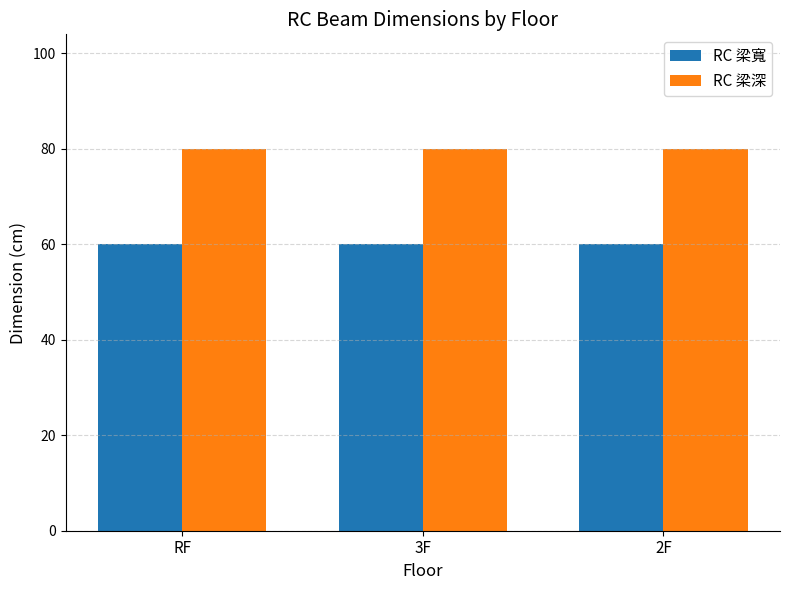

The RC 梁深 series shows 25 at 2F. True or false?

False